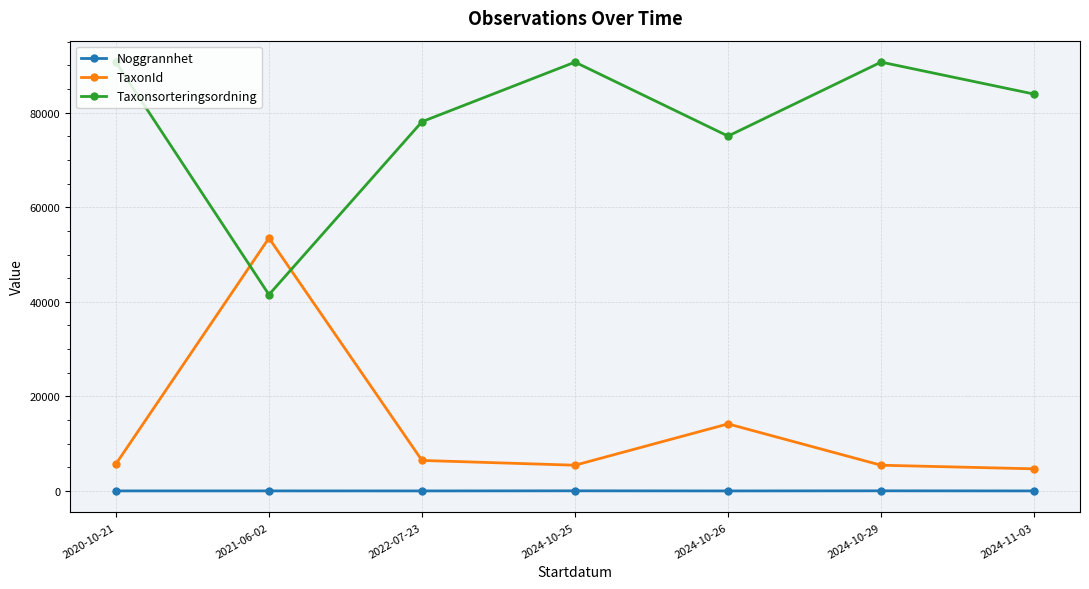

What is the difference between the TaxonId values at 2024-10-26 and 2024-10-29?

8740.5